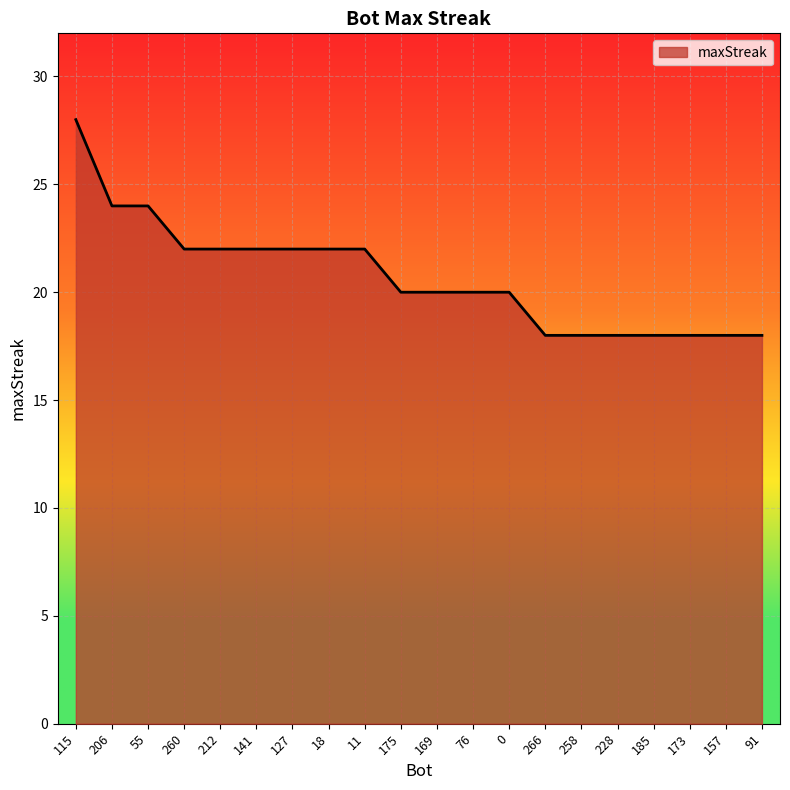

The chart shows a value of 22 at 18. True or false?

True